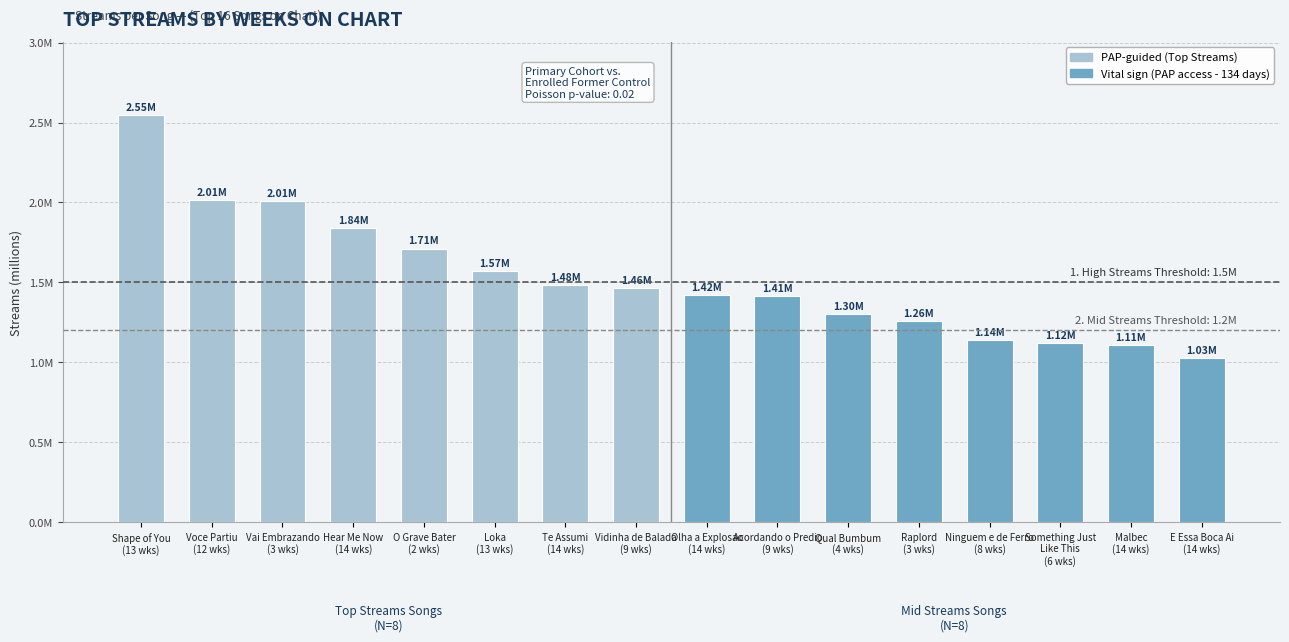

What is the maximum value for Vital sign HF Management (PAP access after mean of 134 days)?

1419806